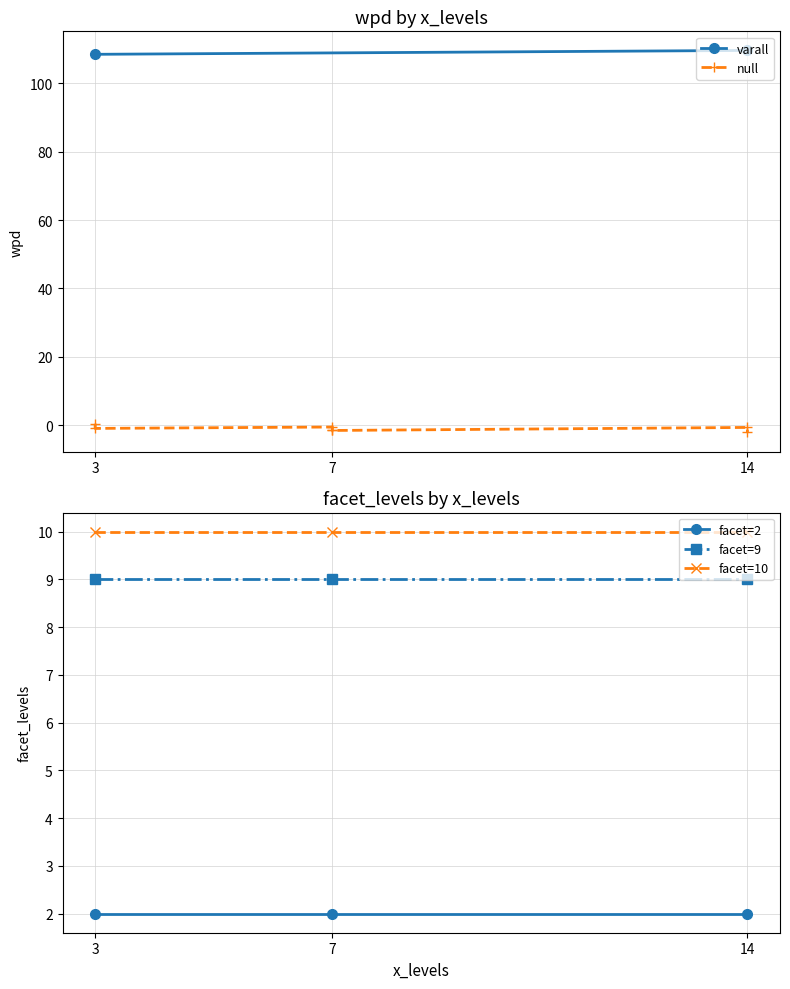

What is the maximum value shown in the chart?

109.6